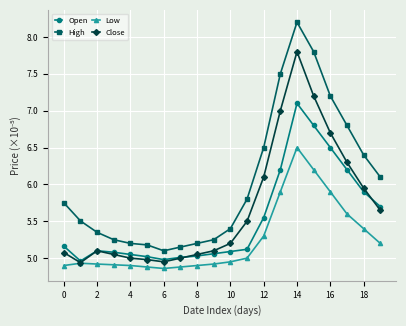

What is the maximum value for High?

8.2